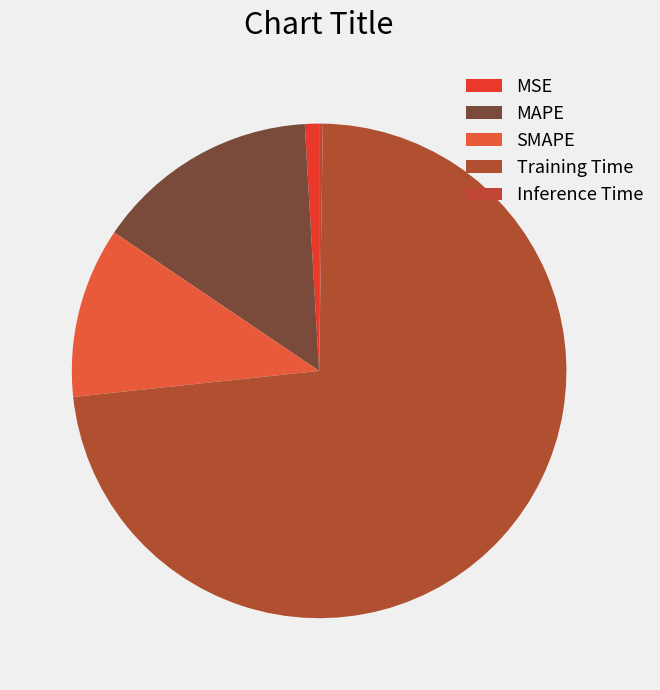

To the nearest percent, what is the difference between the Inference Time and SMAPE slice percentages?

11%